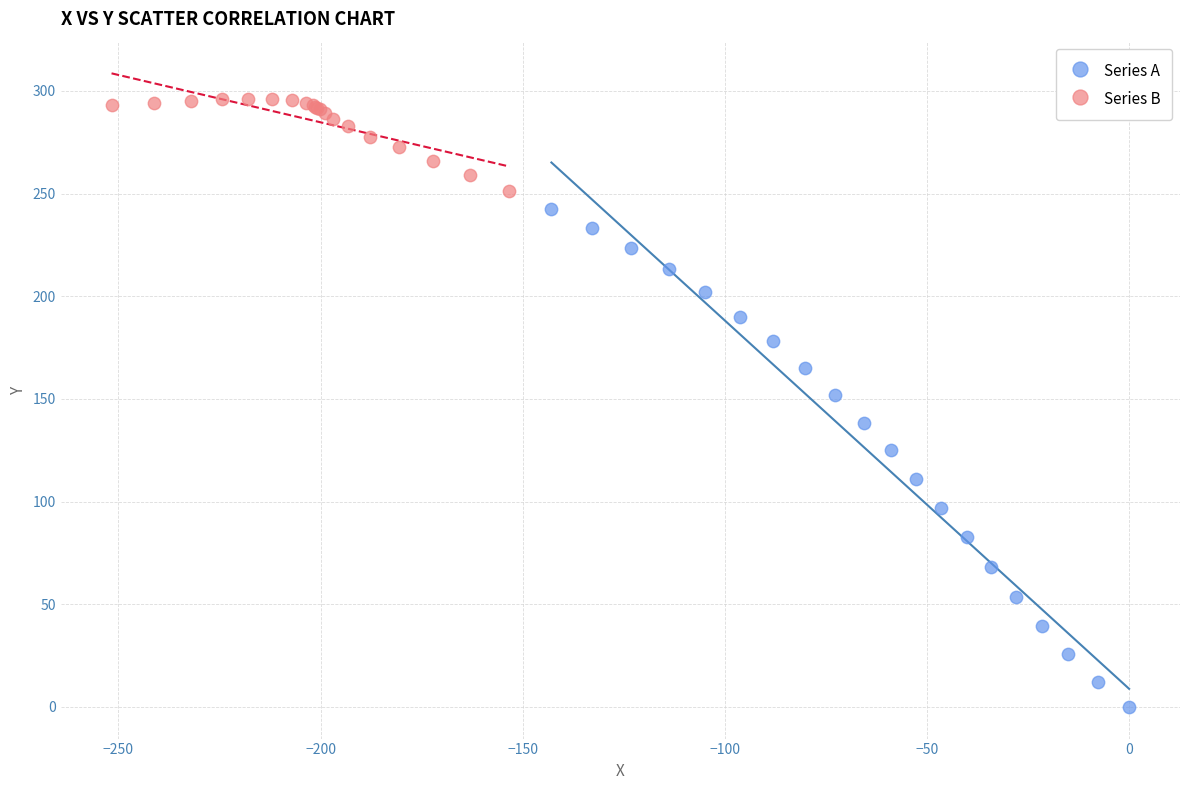

Which series reaches the minimum Y coordinate?

Series A